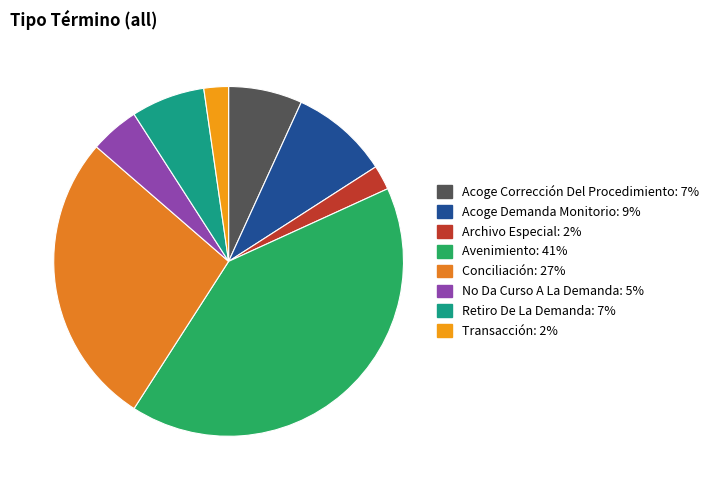

To the nearest percent, what is the combined percentage of Retiro De La Demanda and No Da Curso A La Demanda?

11%